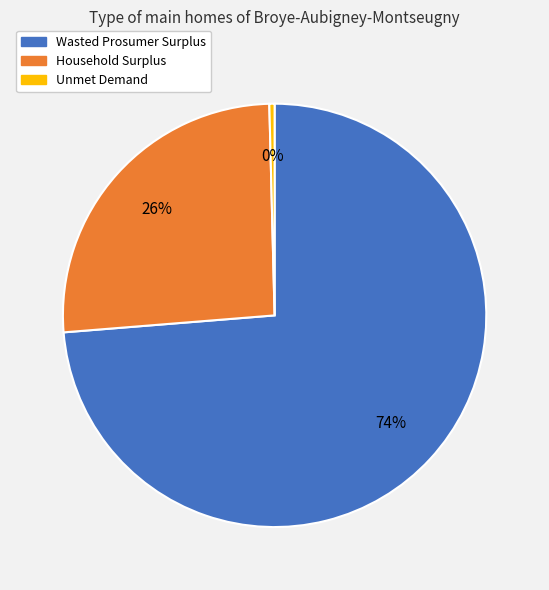

How many slices are in this pie chart?

3